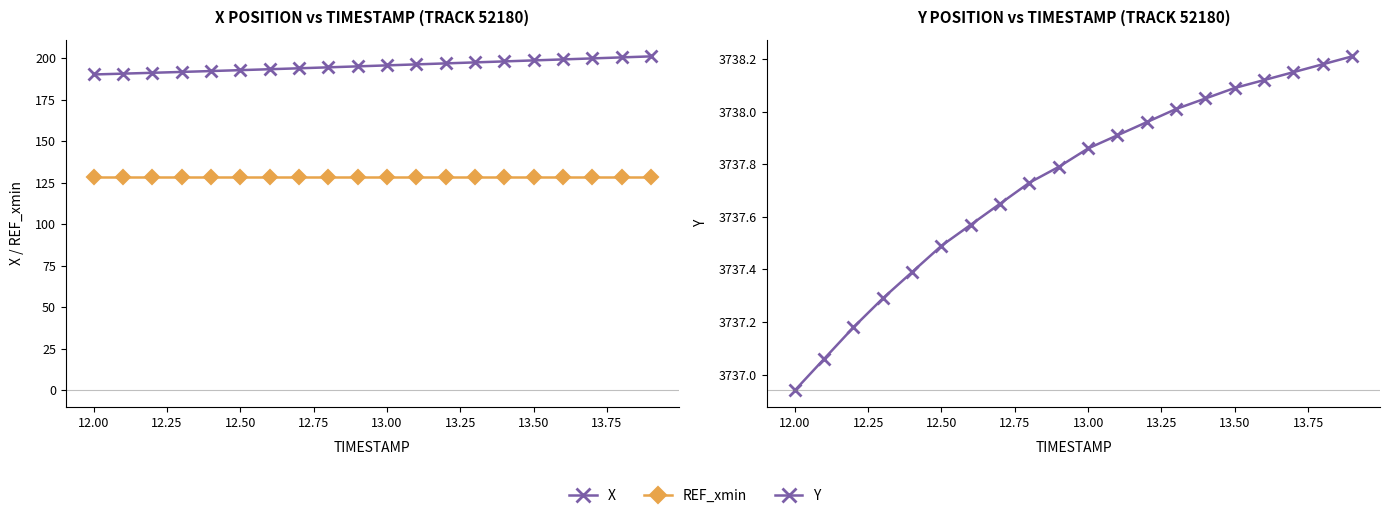

True or false: Y and X cross at least once.

False